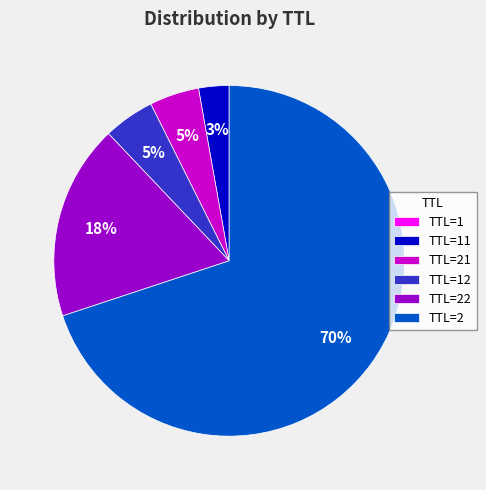

The TTL=2 slice represents 70% of the pie. True or false?

True